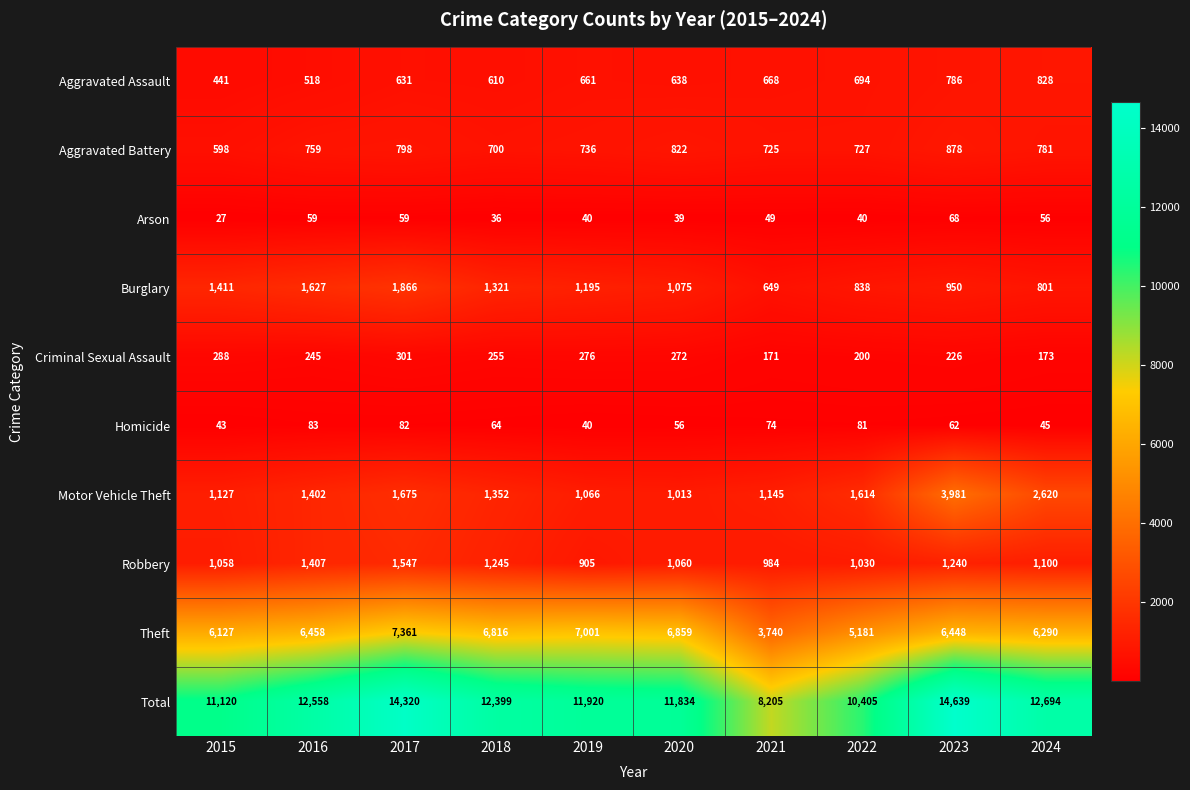

True or false: Theft has a value of 5248 at 2021.

False